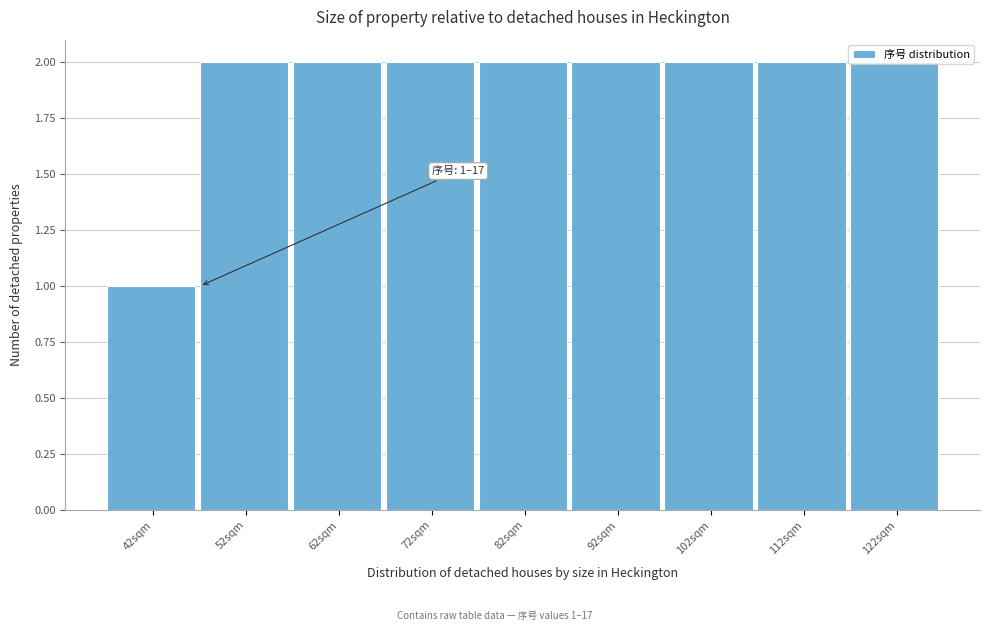

What is the label of the 6th bar from the right?

72sqm